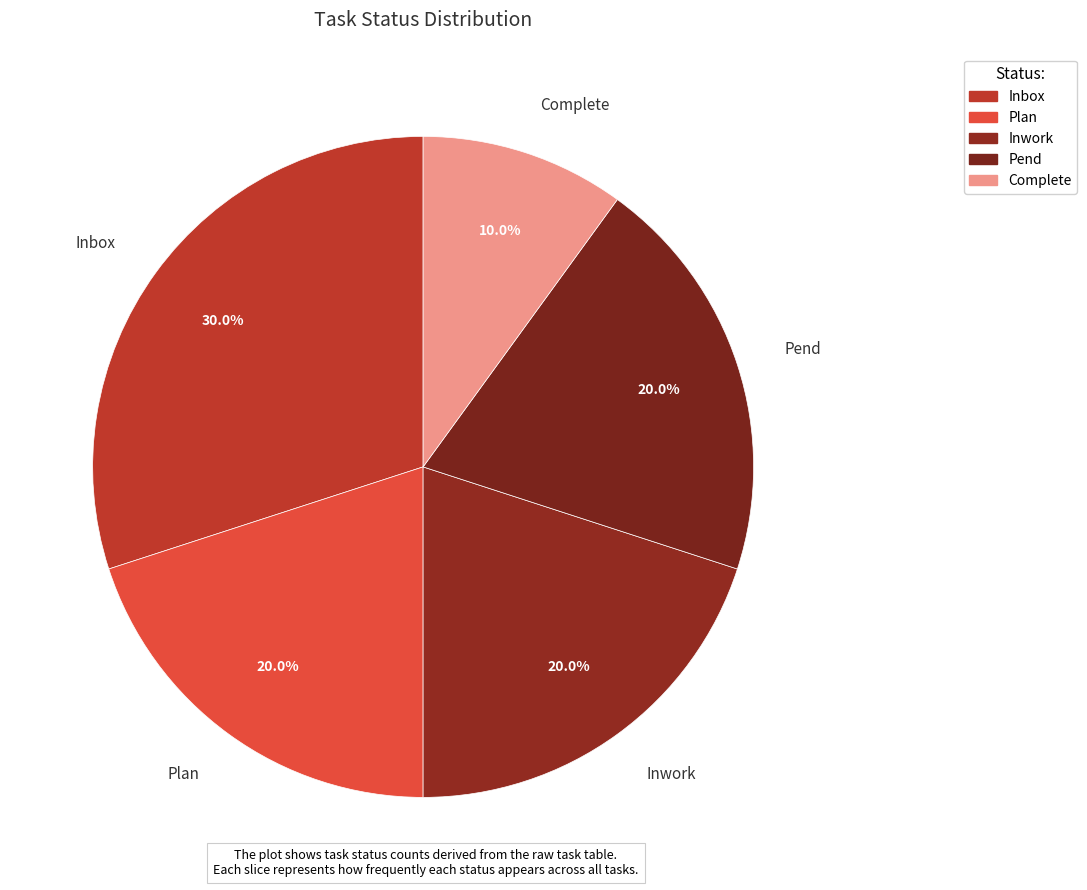

Approximately how many times larger is the value at Complete compared to Plan?

0.5